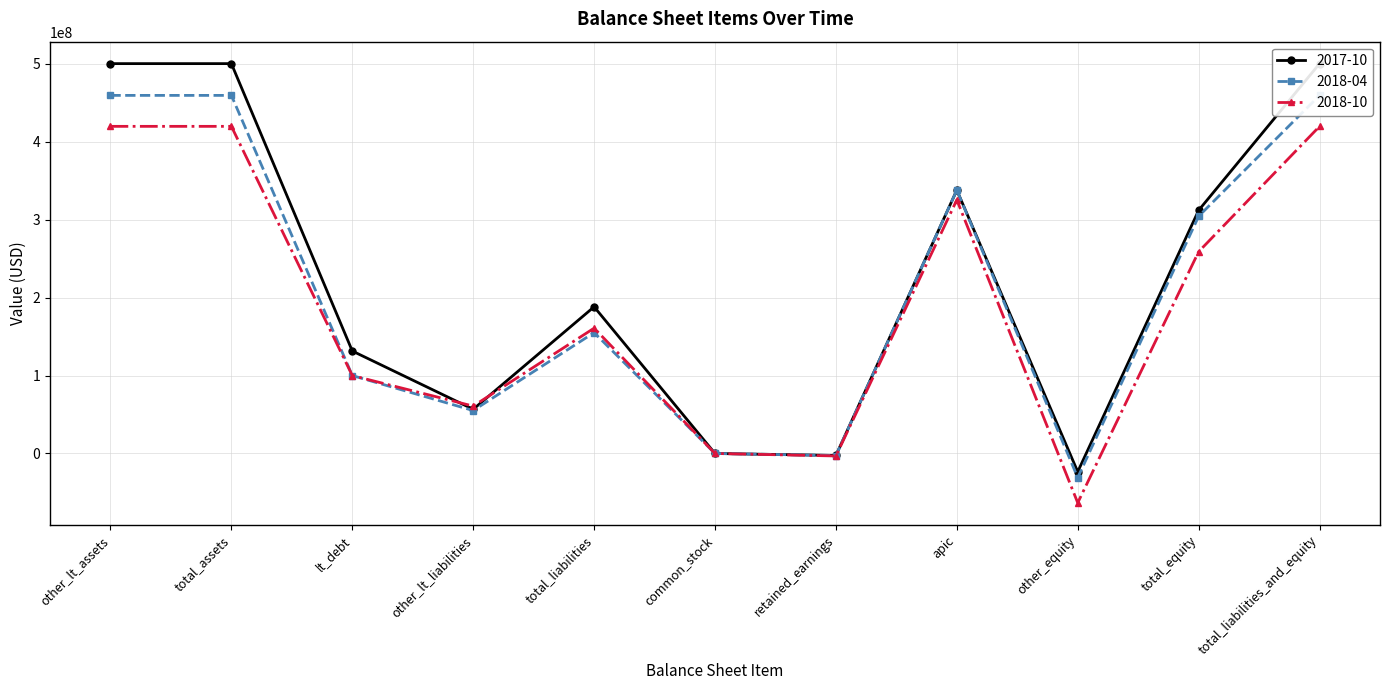

List the series in order of their peak value, lowest first.

2018-10, 2018-04, 2017-10